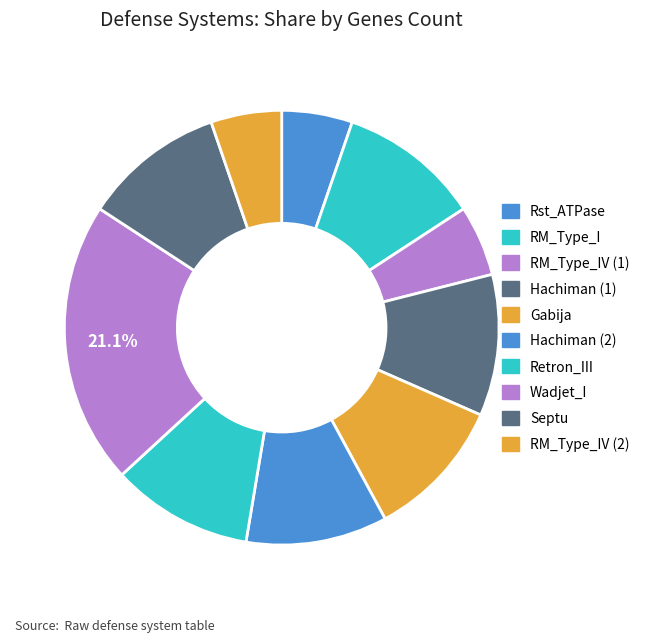

How many segments does this pie chart have?

10